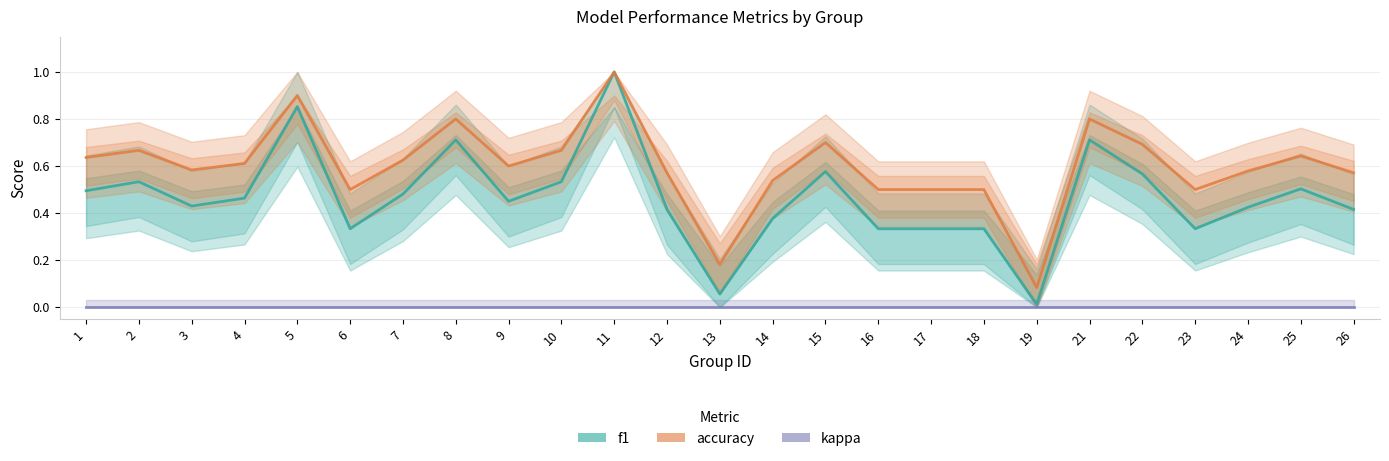

What is the value of the f1 point at the 18th from the left?

0.3